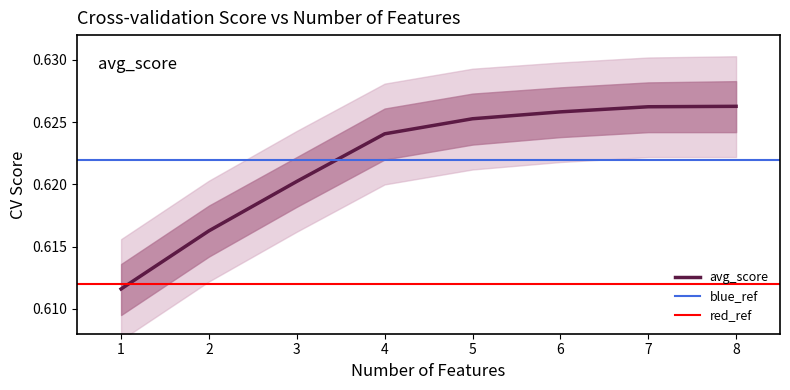

What is the value of the 1st point from the left?

0.6